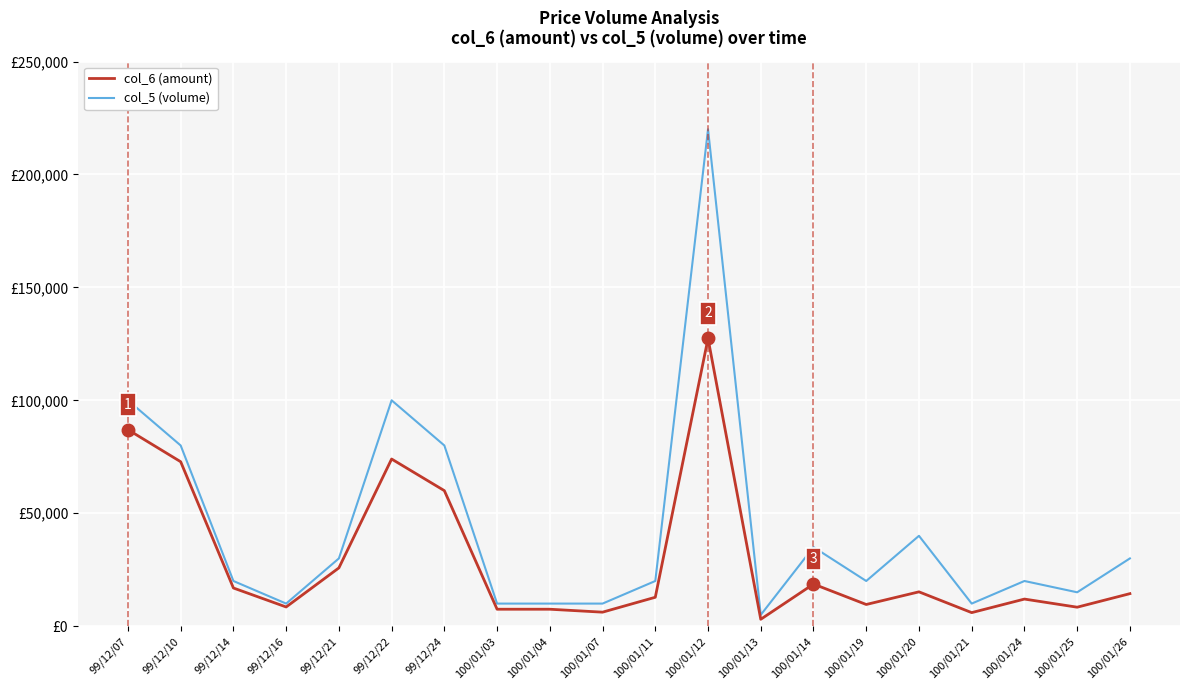

True or false: col_5 (volume) and col_6 (amount) intersect in this chart.

False